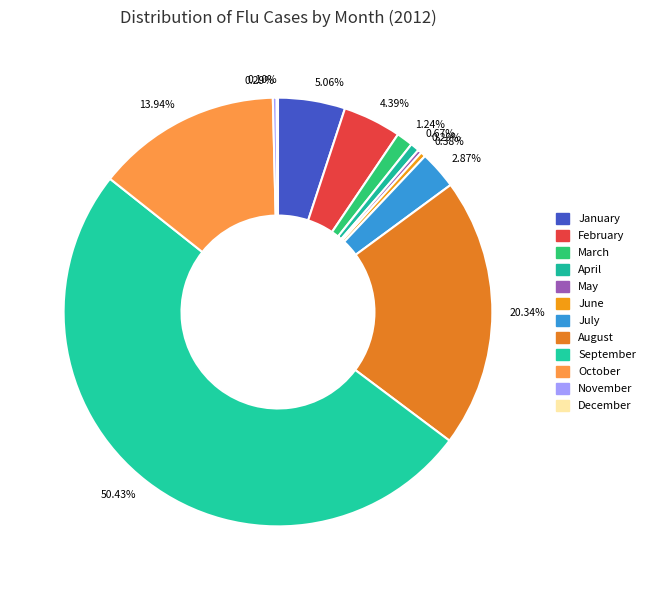

How many segments does this pie chart have?

12